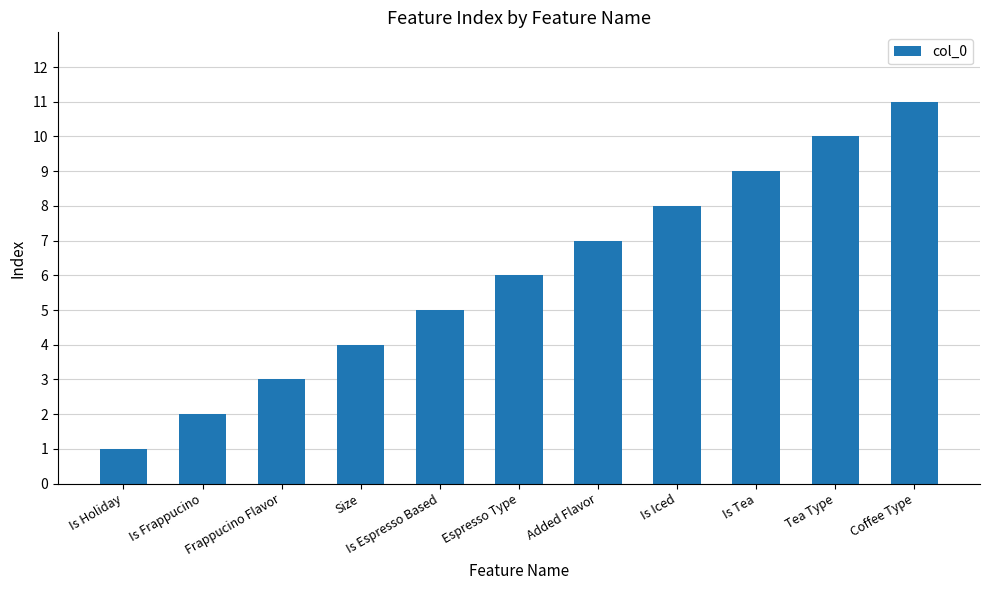

Reading left to right, what are all the values shown in this chart?

1	2	3	4	5	6	7	8	9	10	11